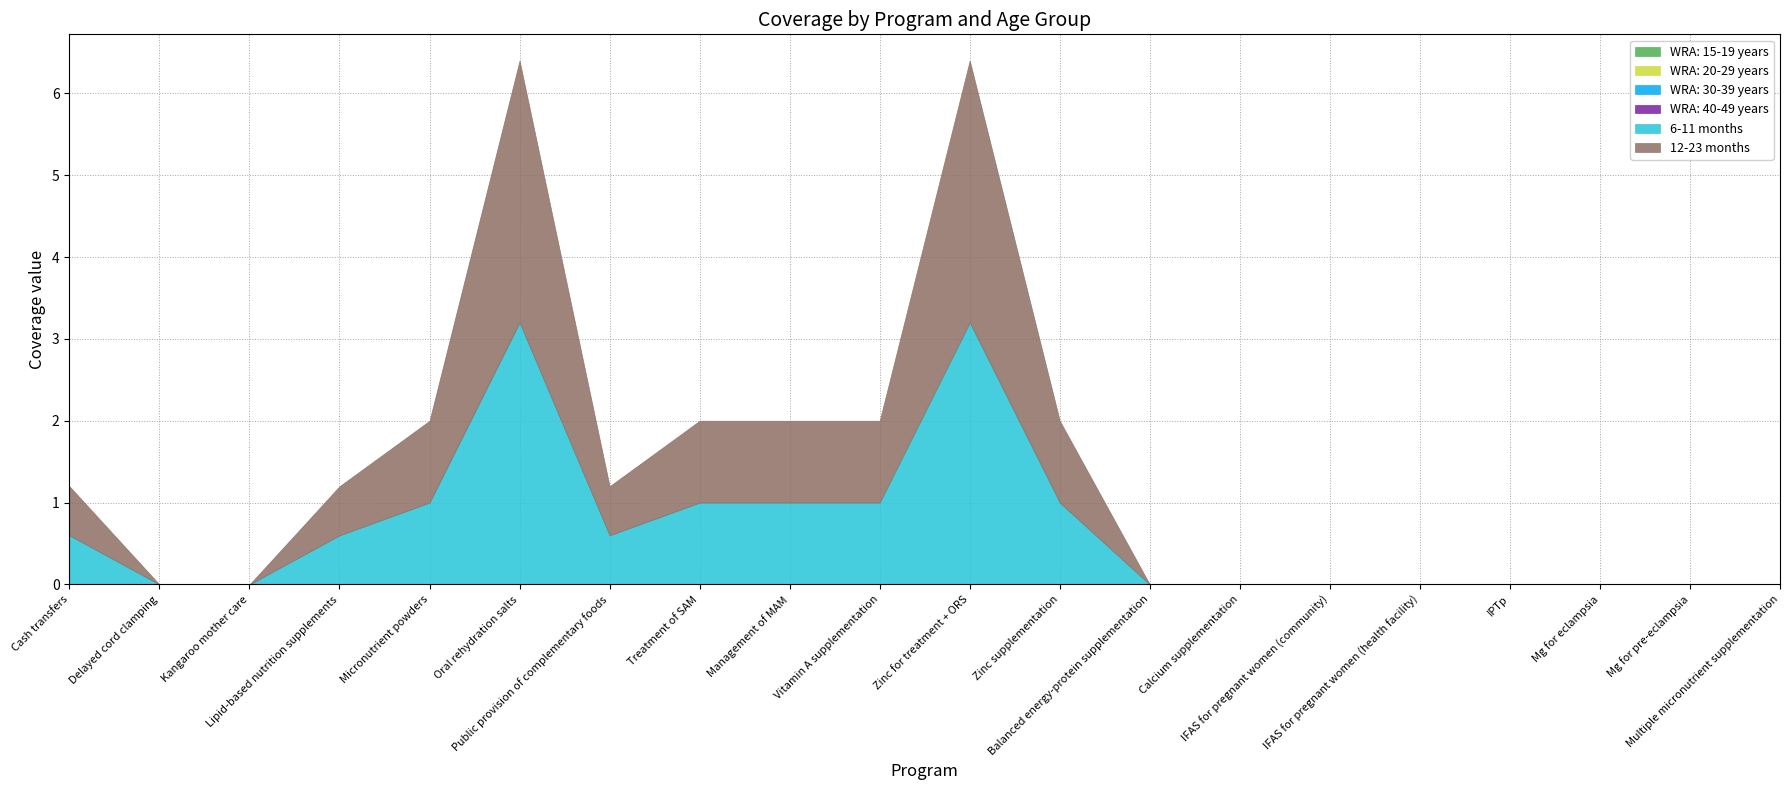

True or false: WRA: 30-39 years has more than 1 points higher than both neighbors.

False